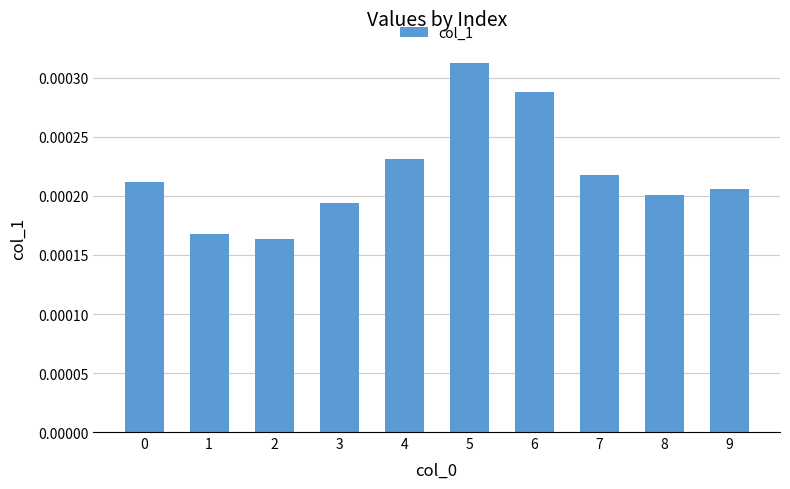

Which category has the highest value across all series?

5